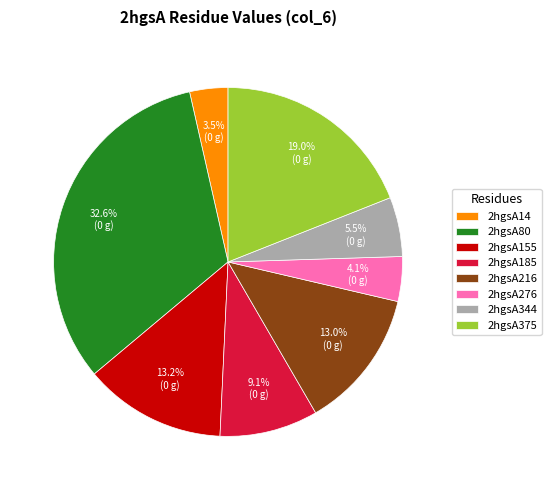

Which slice is the smallest?

2hgsA14